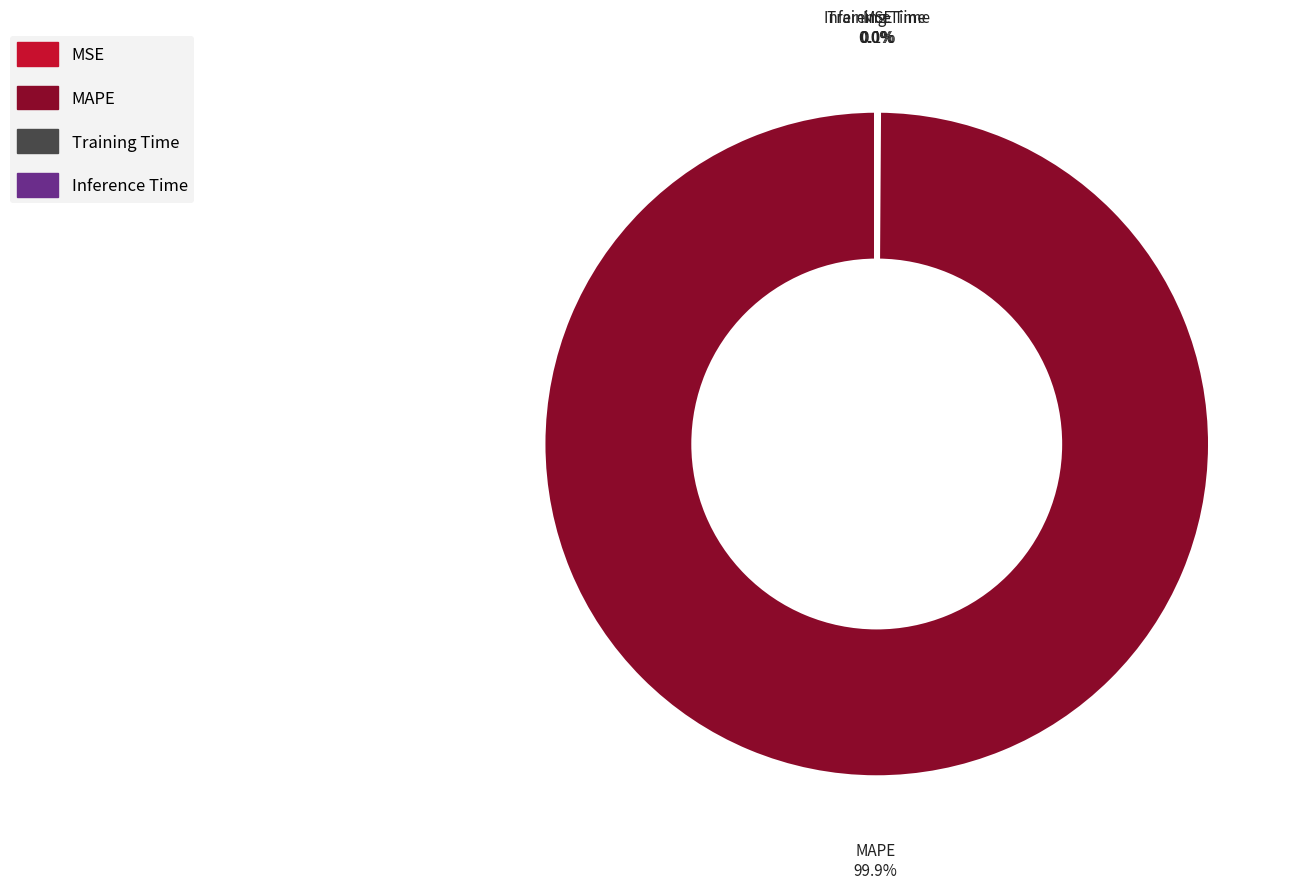

Which category has the biggest portion of the pie?

MAPE